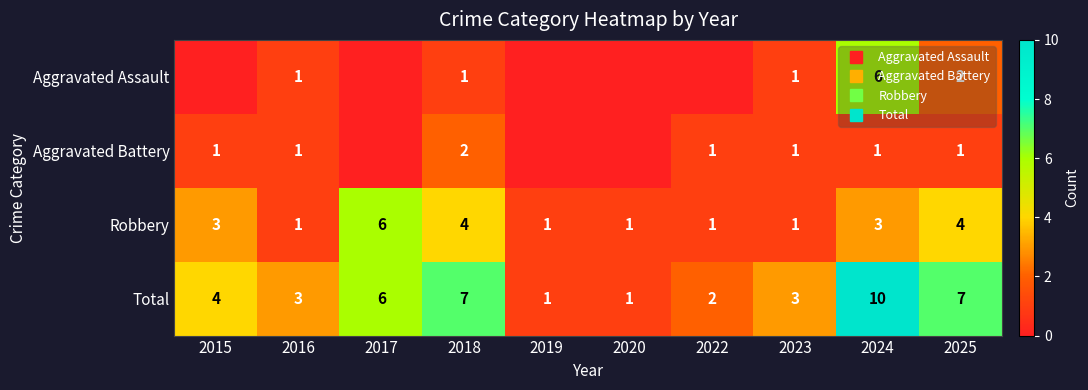

How many Robbery values are between 1 and 4?

9